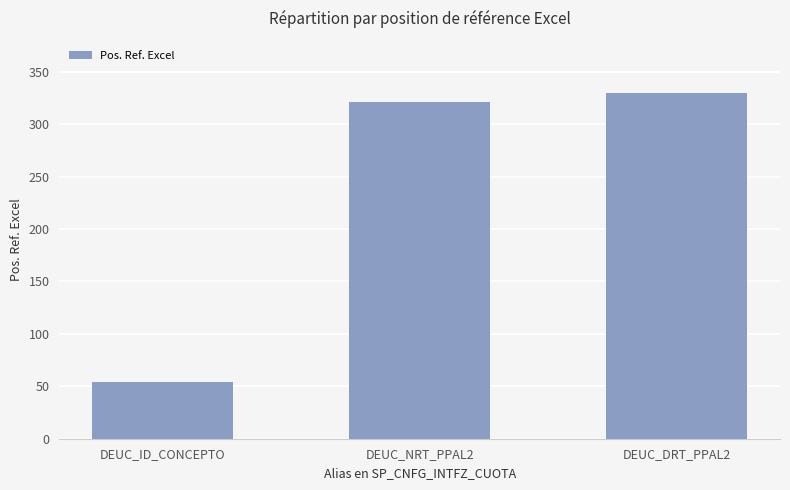

What is the difference between the maximum and minimum values?

276